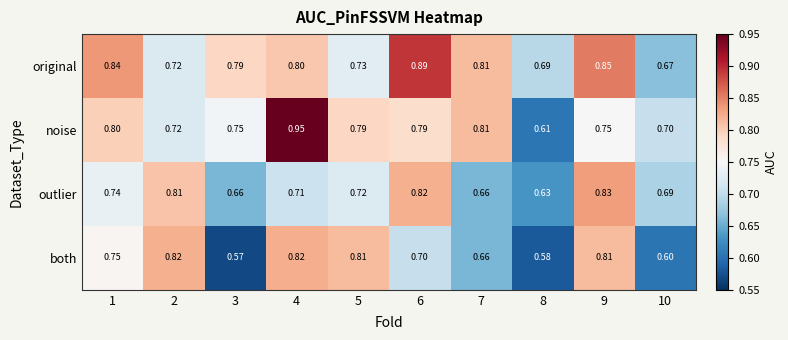

List the series in order of their overall mean, highest first.

original, noise, outlier, both